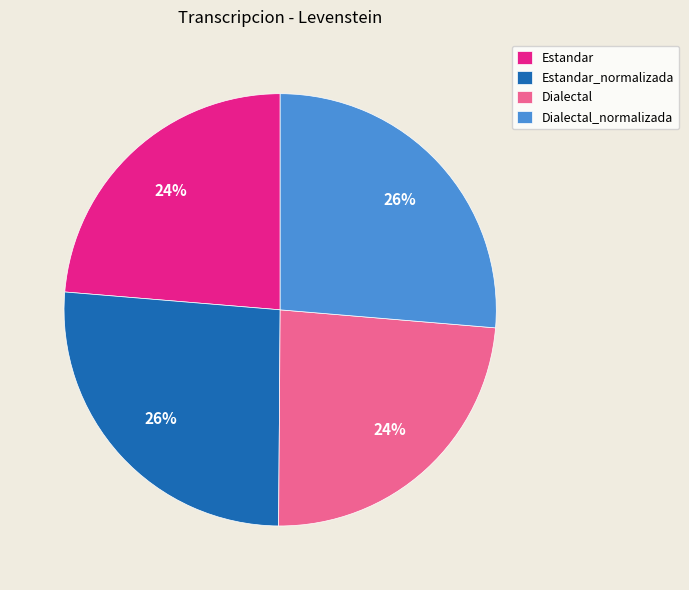

Does Estandar_normalizada account for over 50% of the chart?

No